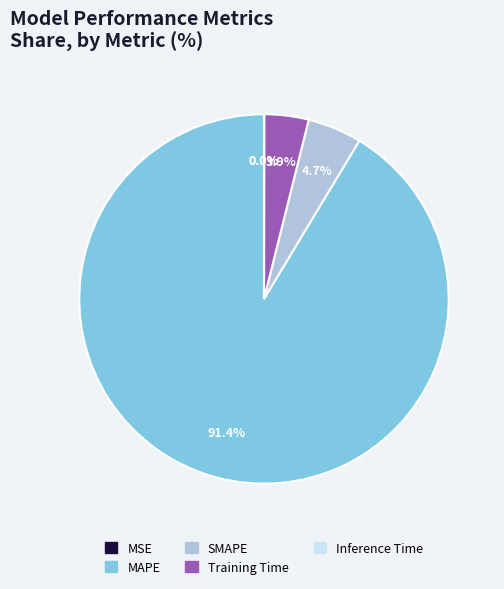

Combined, what portion of the pie is Training Time and SMAPE?

8.6%